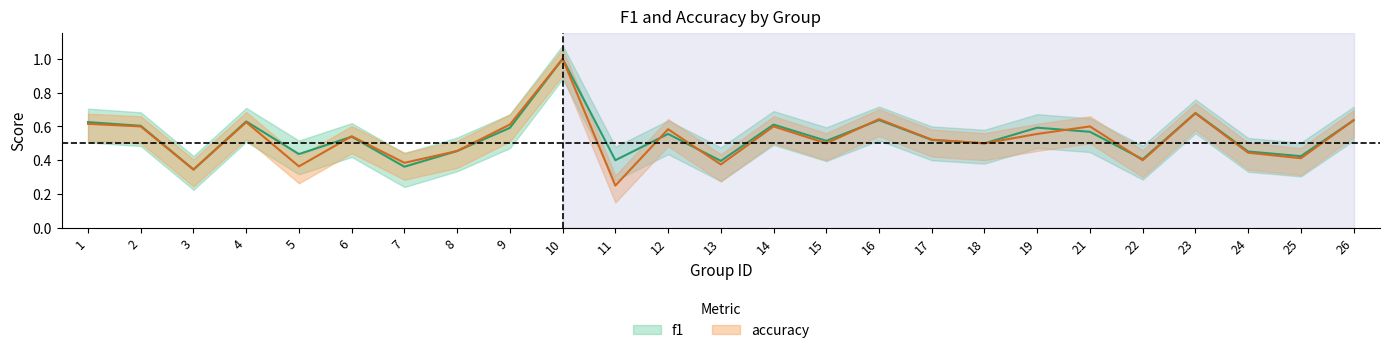

Does the chart have visible grid lines?

No